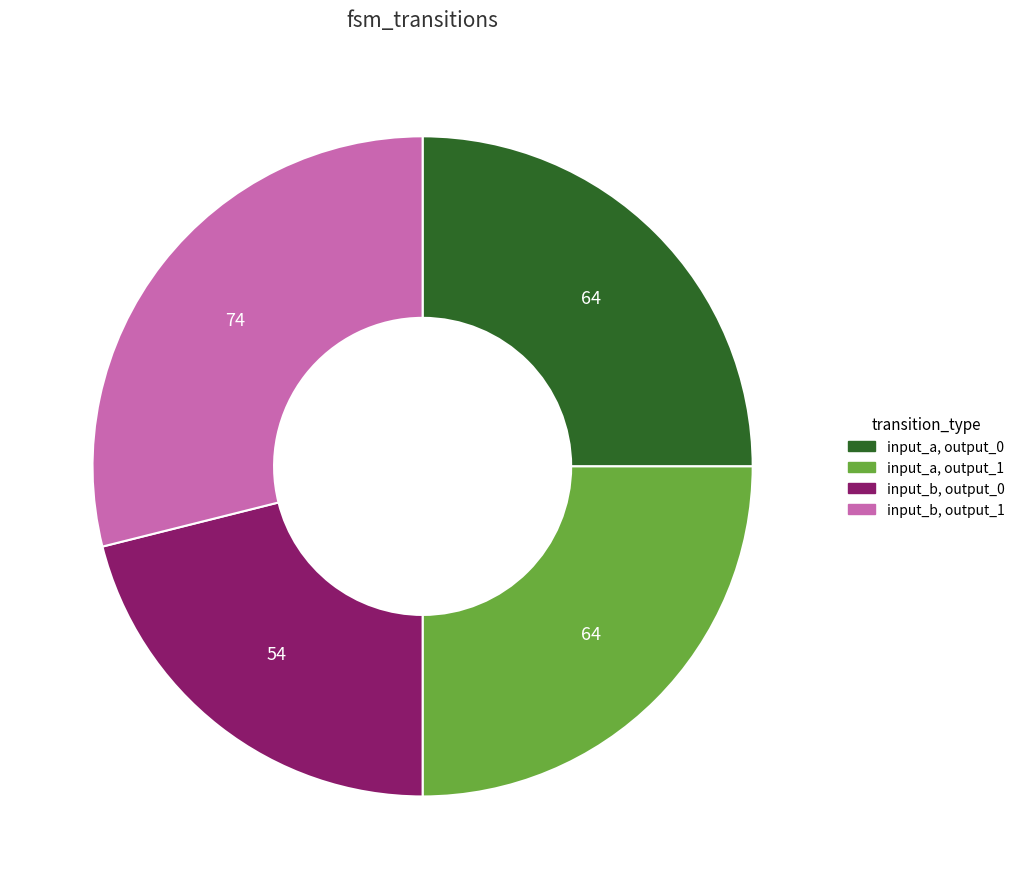

Is there a majority slice in this chart?

No